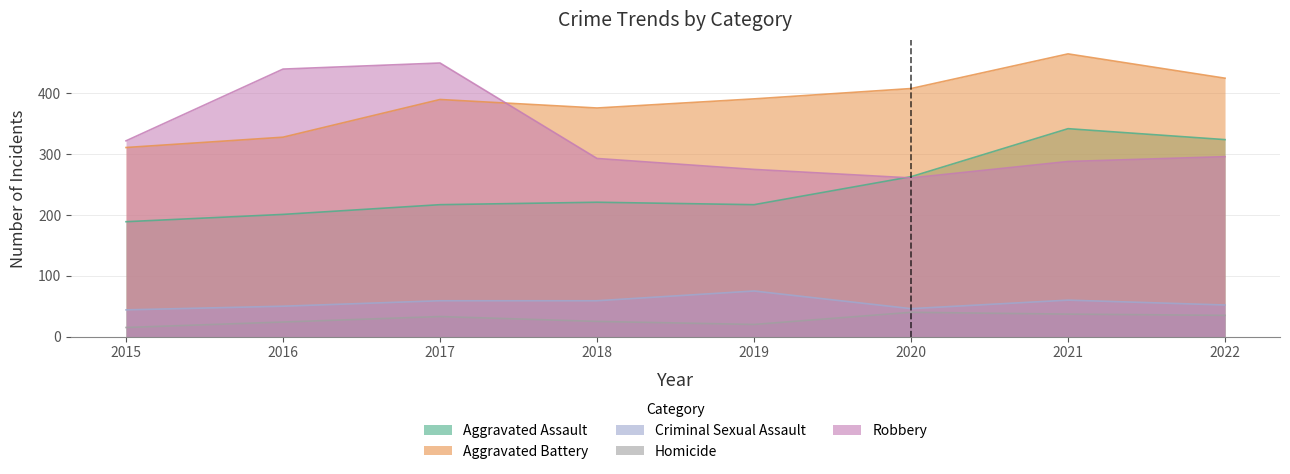

Reading right to left, extract all data points from this chart.

Aggravated Assault: 2022=324	2021=342	2020=263	2019=217	2018=221	2017=217	2016=201	2015=189
Aggravated Battery: 2022=425	2021=465	2020=408	2019=391	2018=376	2017=390	2016=328	2015=311
Criminal Sexual Assault: 2022=52	2021=60	2020=46	2019=75	2018=59	2017=59	2016=50	2015=44
Homicide: 2022=35	2021=37	2020=40	2019=20	2018=25	2017=33	2016=24	2015=15
Robbery: 2022=296	2021=288	2020=261	2019=275	2018=293	2017=450	2016=440	2015=322